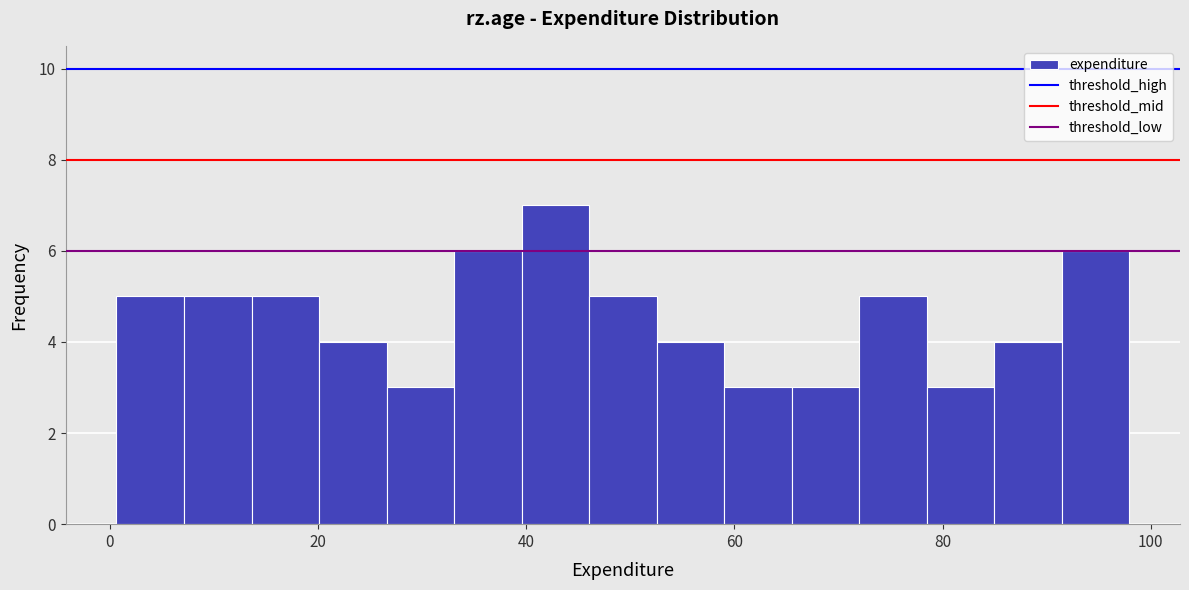

Read against the x-axis, roughly where is the centre of the tallest bar?

42